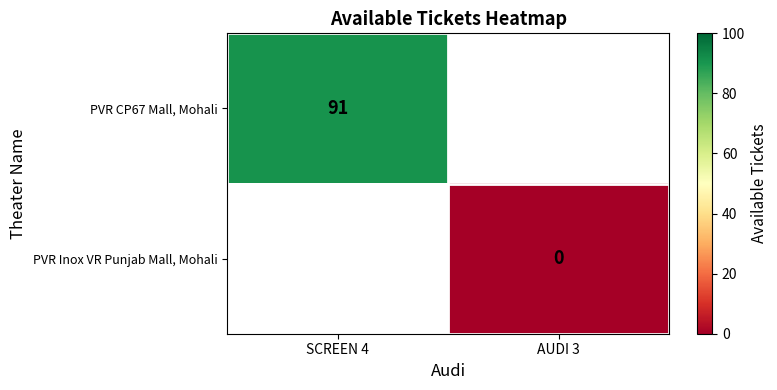

What is the maximum value shown in the chart?

91.0